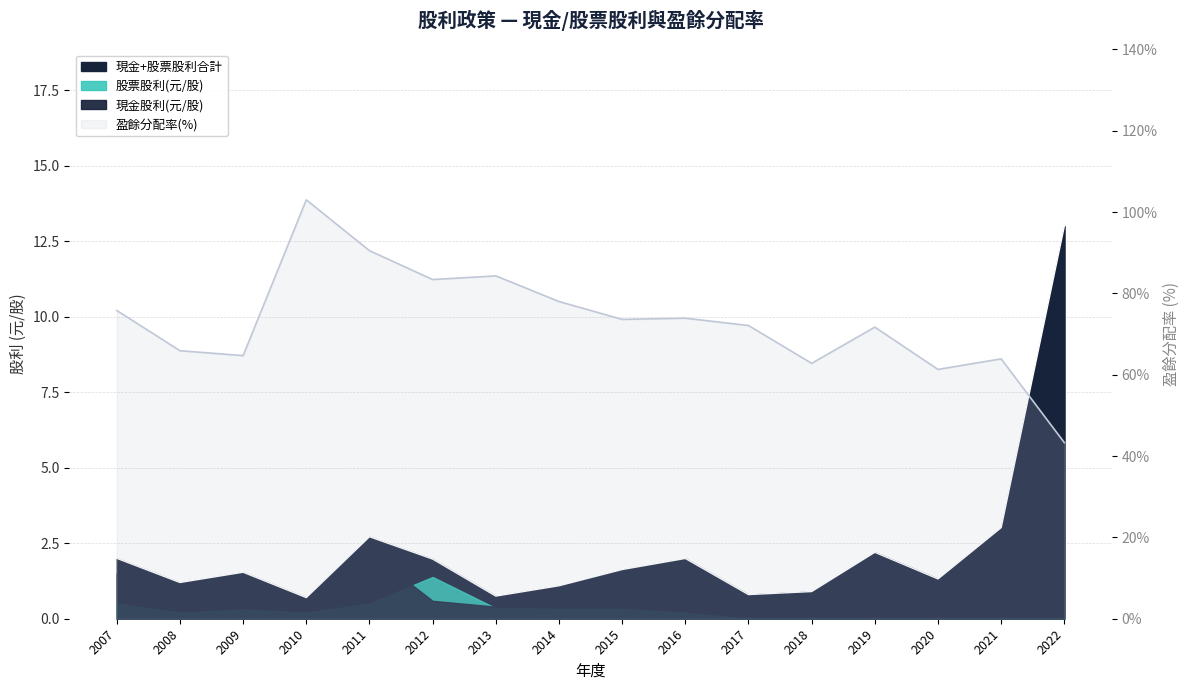

Which series has the largest total across all categories?

盈餘分配率(%)